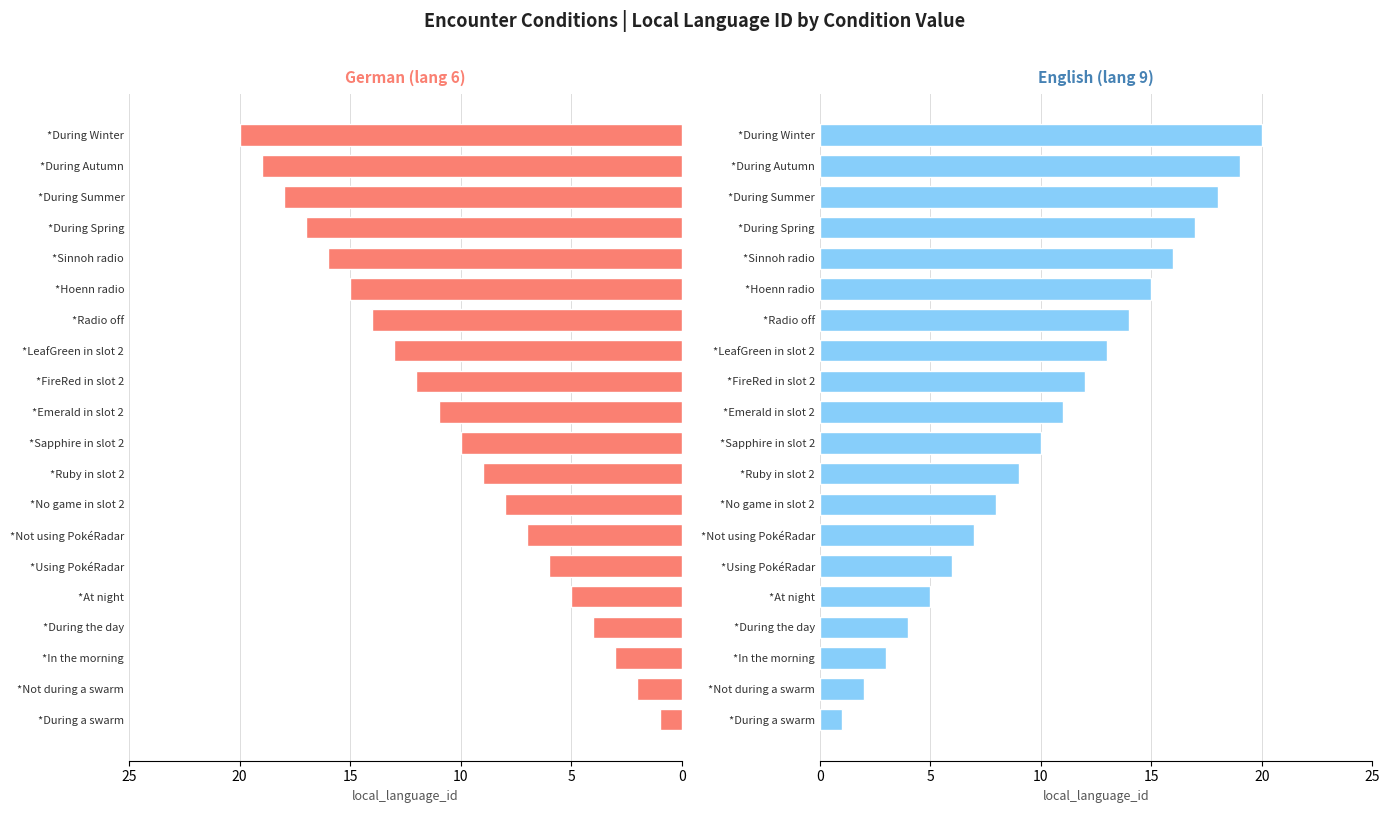

The German (lang 6) series shows 16 at *Sinnoh radio. True or false?

True